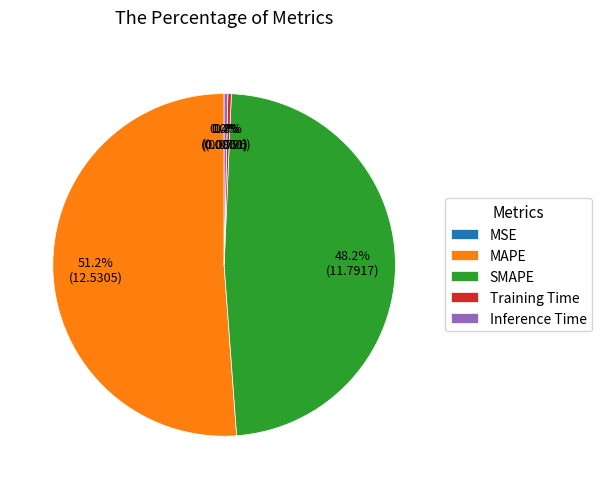

Which slice represents more than half of the pie?

MAPE